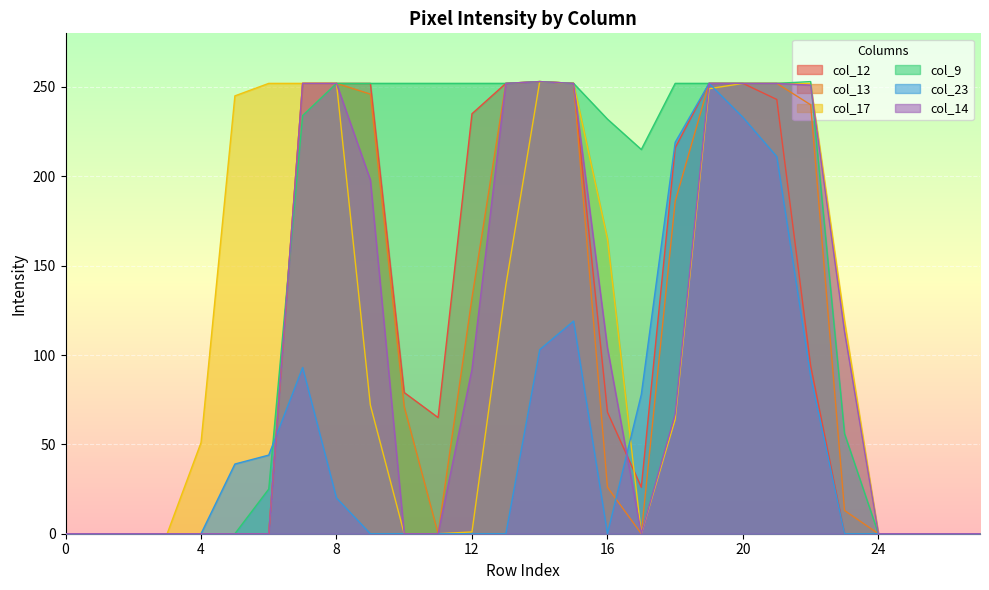

How many lines are shown in the chart?

6